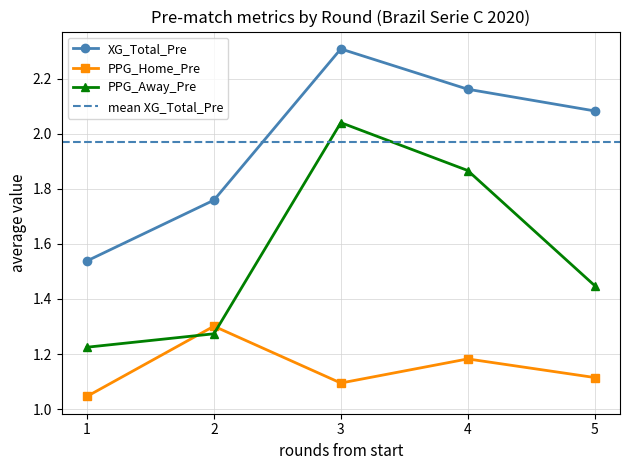

At which category does XG_Total_Pre reach its first local peak?

3